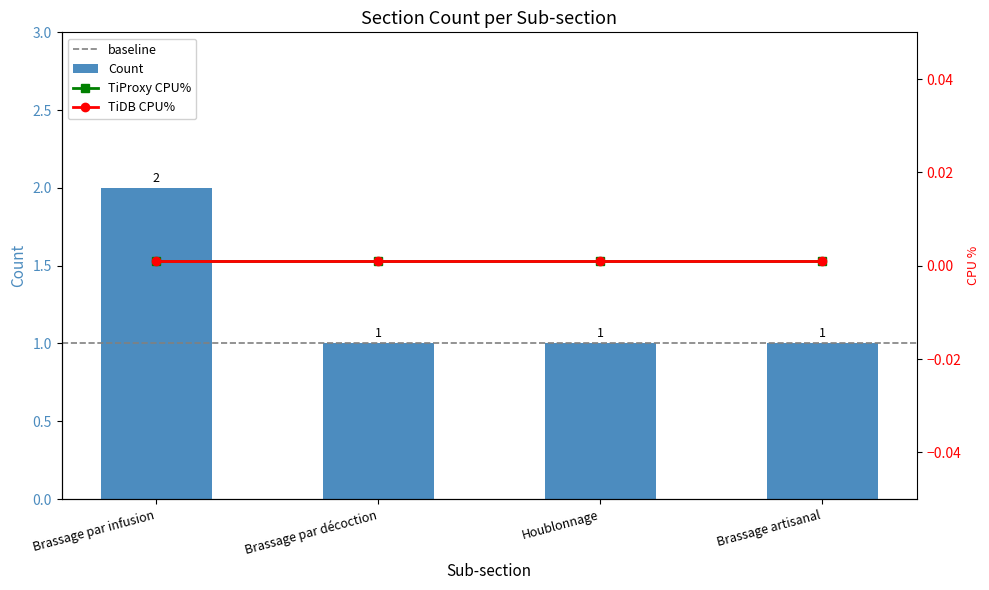

What is the sum of the values at Houblonnage and Brassage artisanal?

2